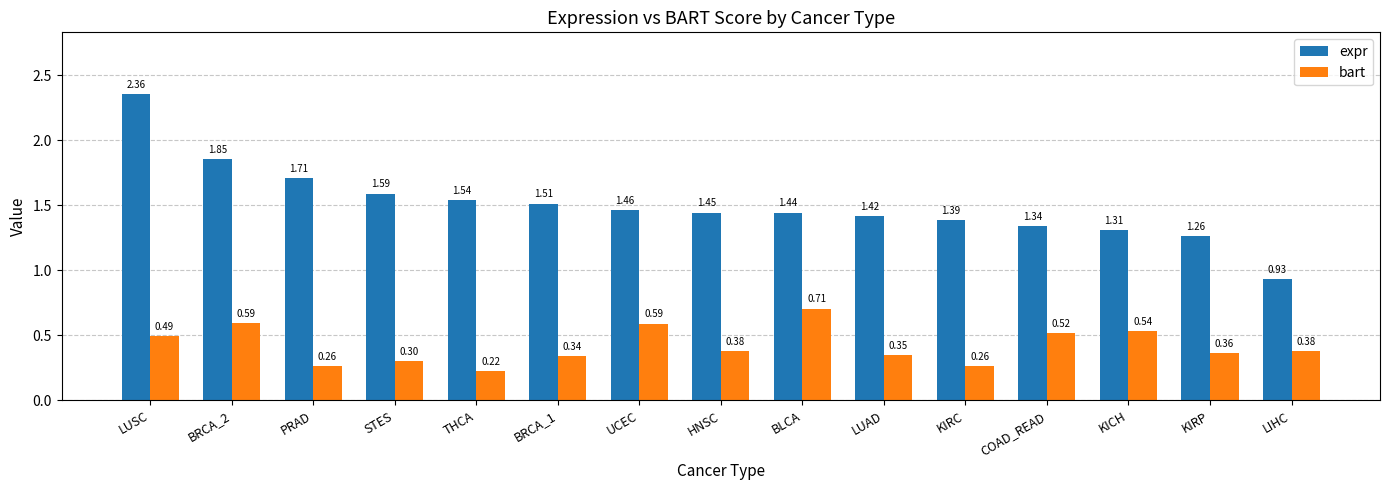

Where does the expr series first go above 1?

LUSC